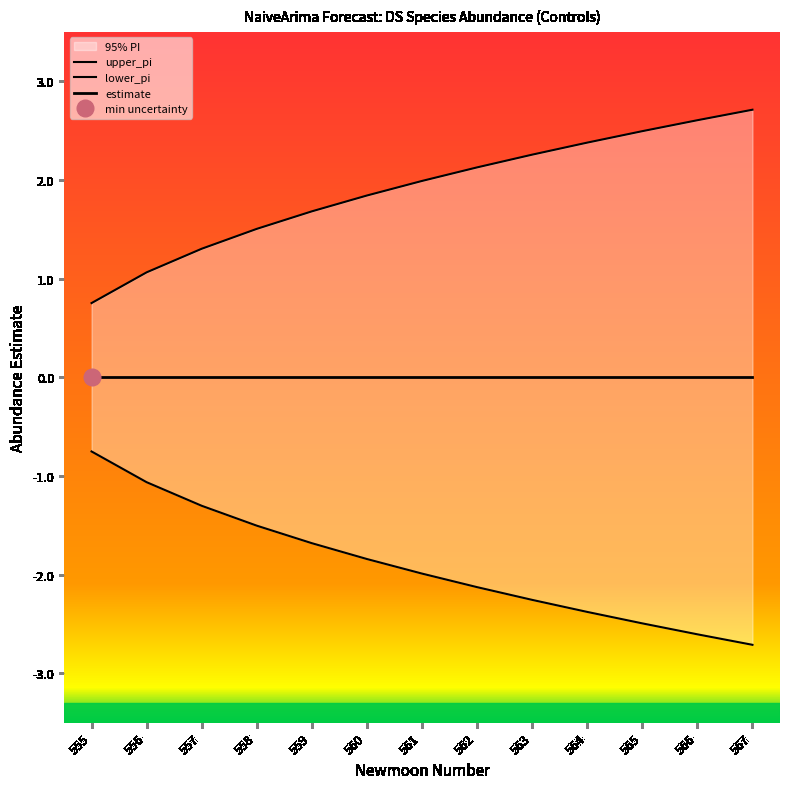

Rank the series at 561 from lowest to highest value.

lower_pi, estimate, upper_pi